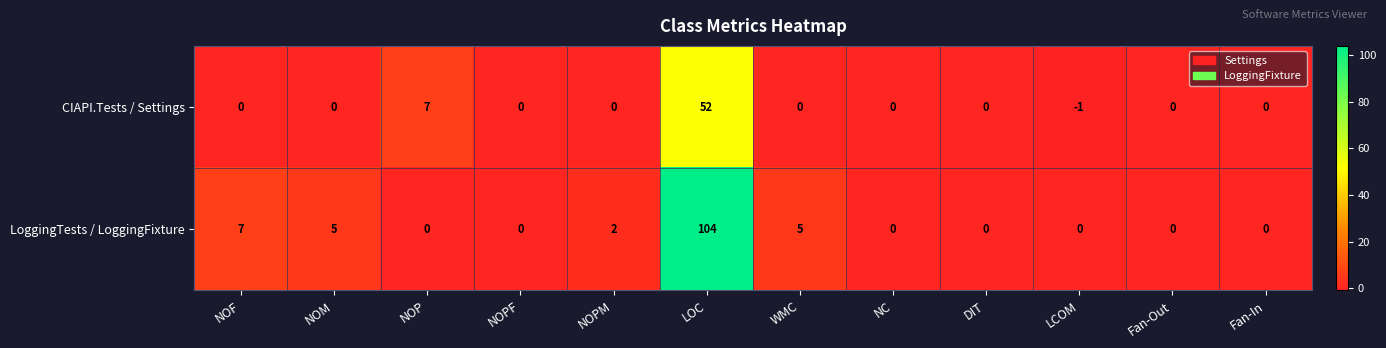

The value of LoggingTests / LoggingFixture at NOP is 32. True or false?

False